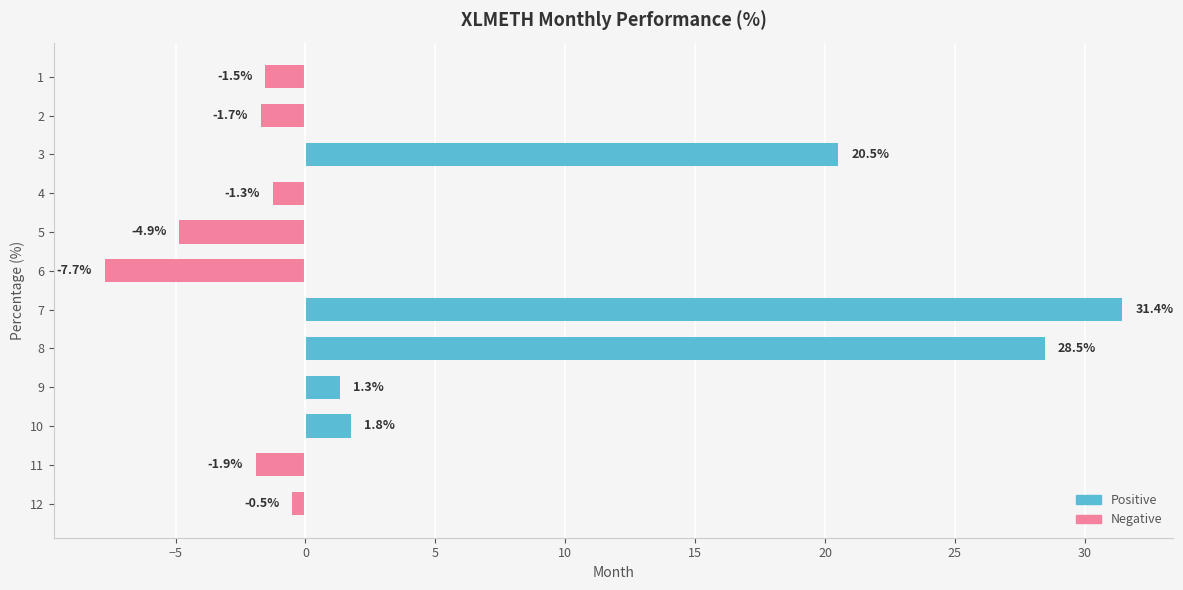

Which has a higher value, 5 or 11?

11